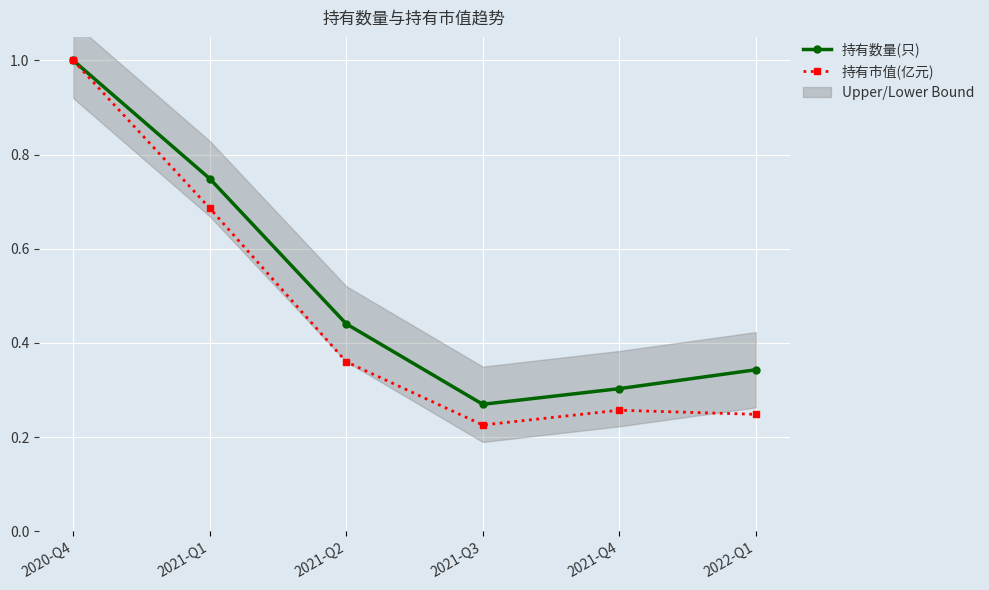

What is the value of the 持有数量(只) point at the 1st from the left?

1.0